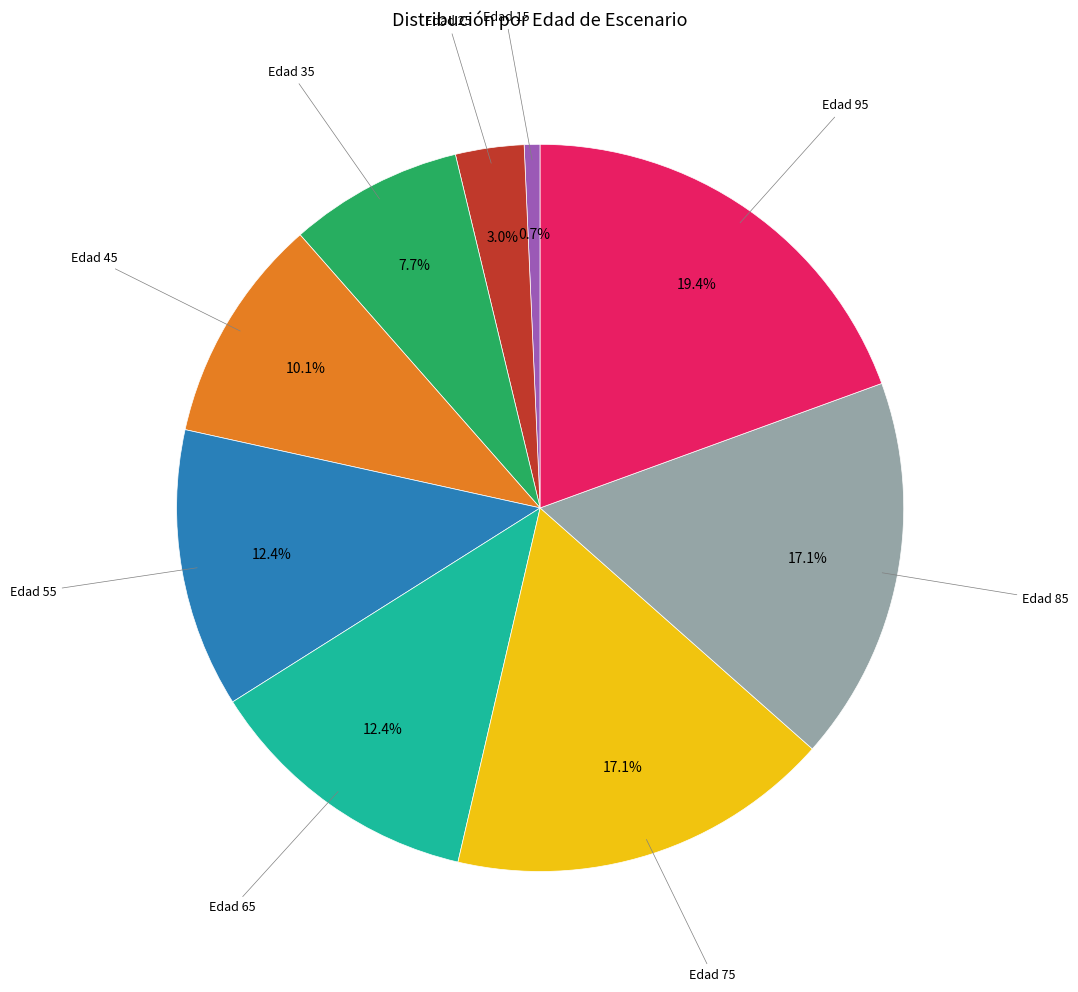

Does any single category account for the majority?

No